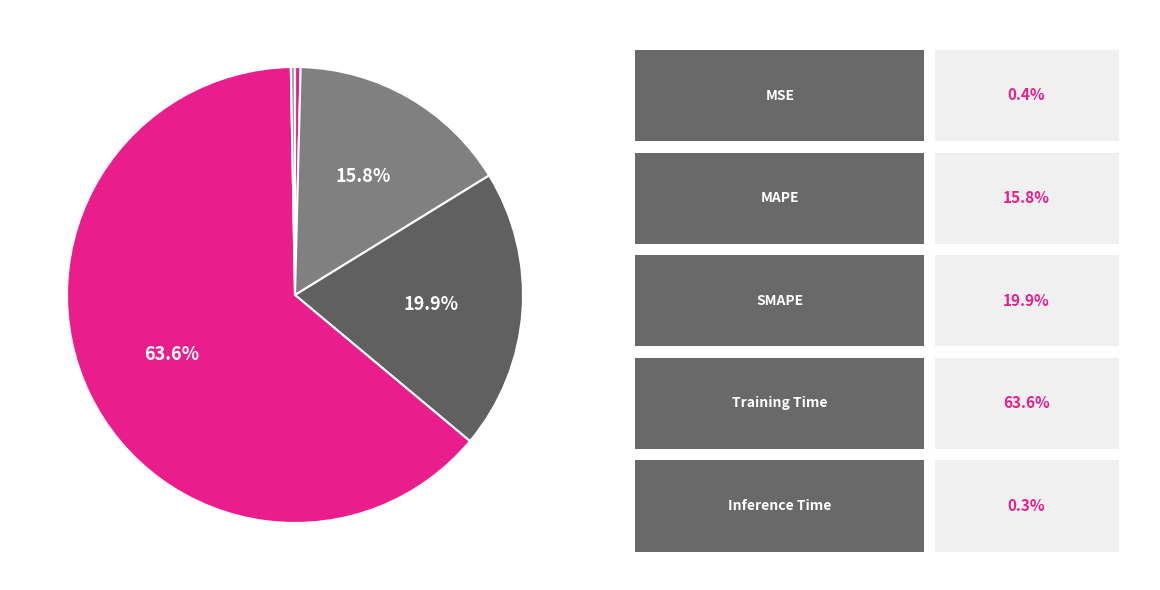

How many slices are in this pie chart?

5